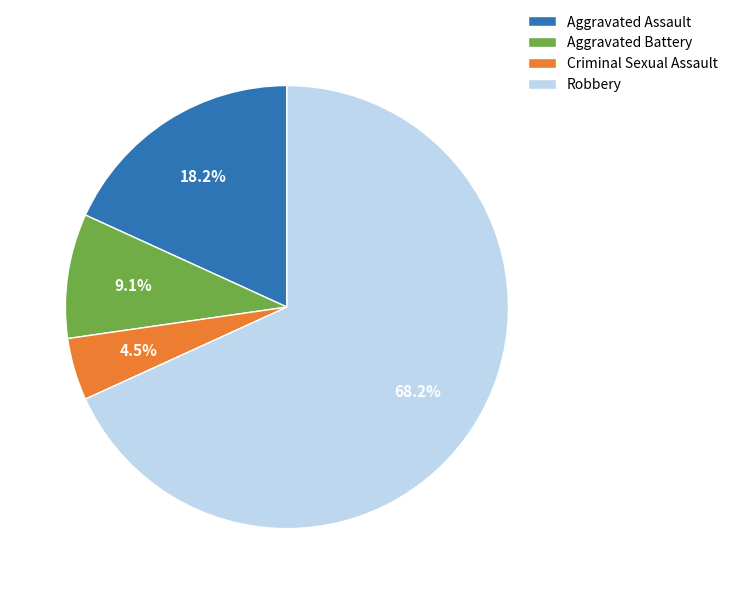

Does Criminal Sexual Assault account for over 50% of the chart?

No